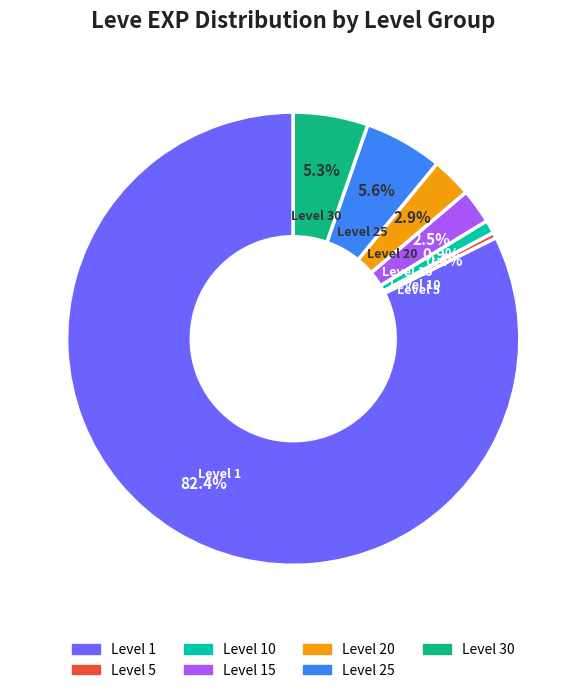

What is the largest slice in the pie chart?

Level 1